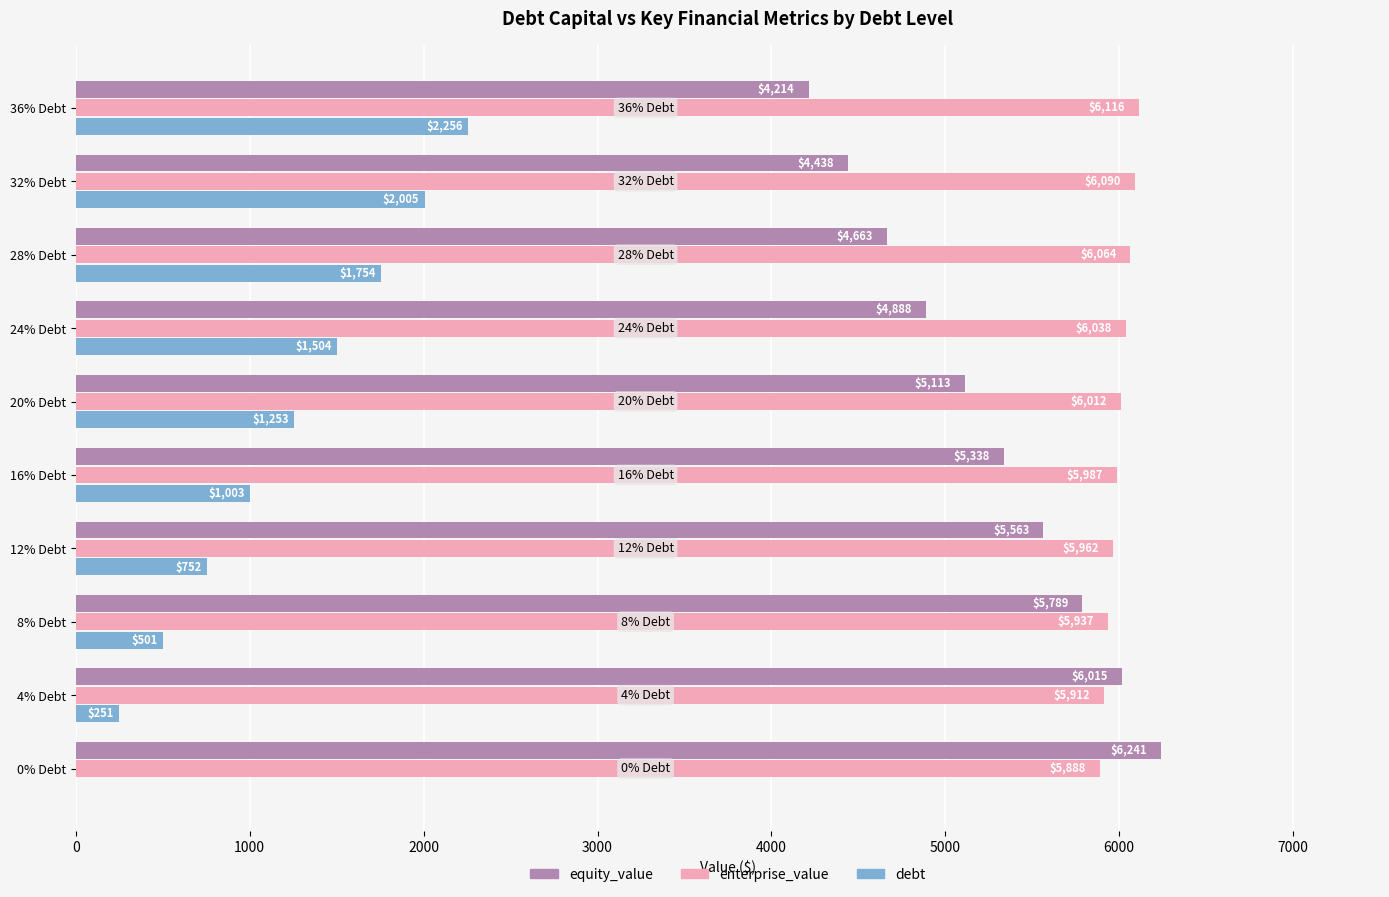

Is the value of equity_value at 4% Debt greater than the value of debt at 12% Debt?

Yes